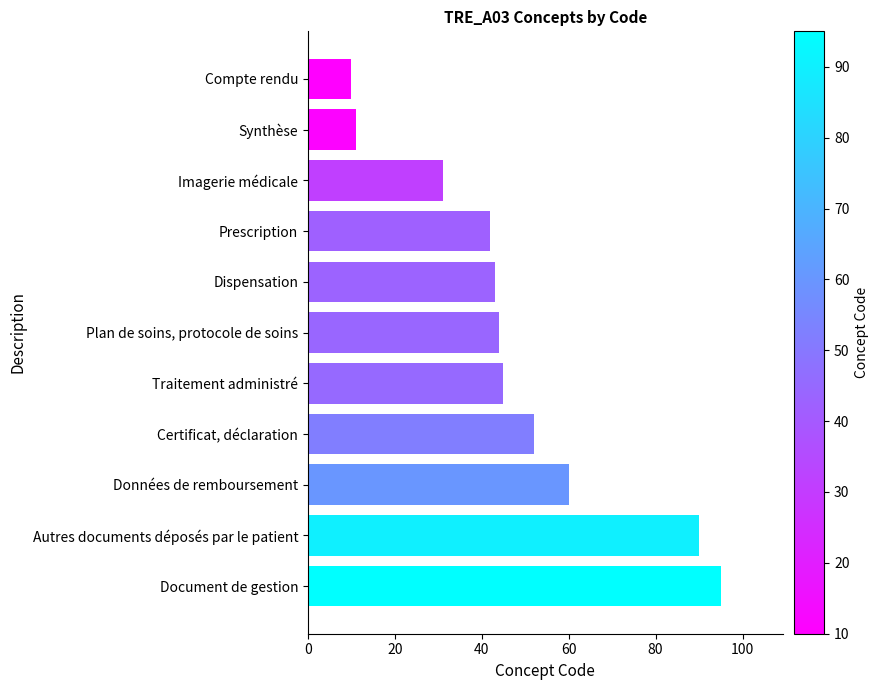

How many data points are less than 44?

5